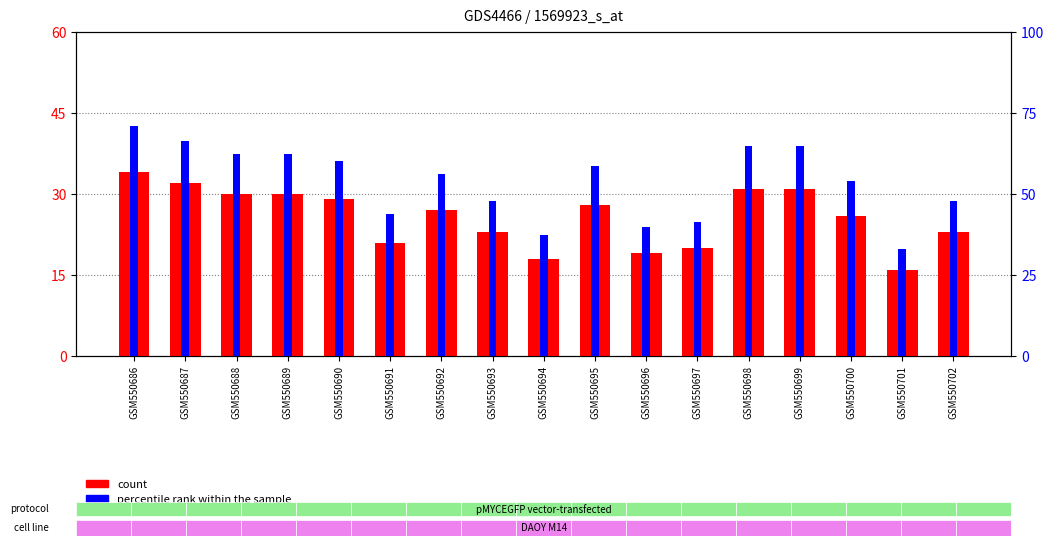

What is the value of the percentile rank within the sample bar at the 11th from the left?

39.7